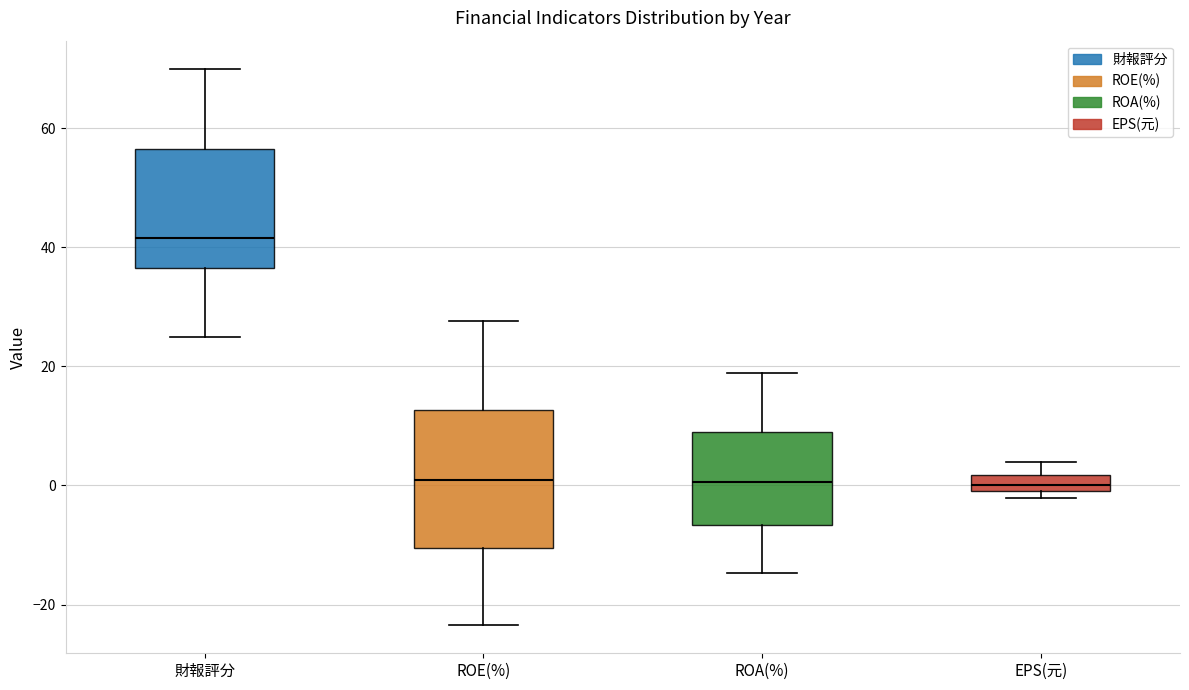

Which box is the tallest, from its lower edge to its upper edge?

ROE(%)